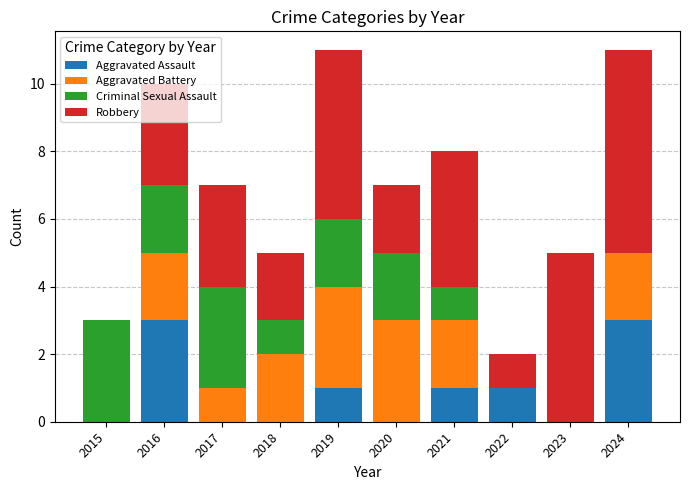

The Aggravated Assault series shows 1 at 2023. True or false?

False